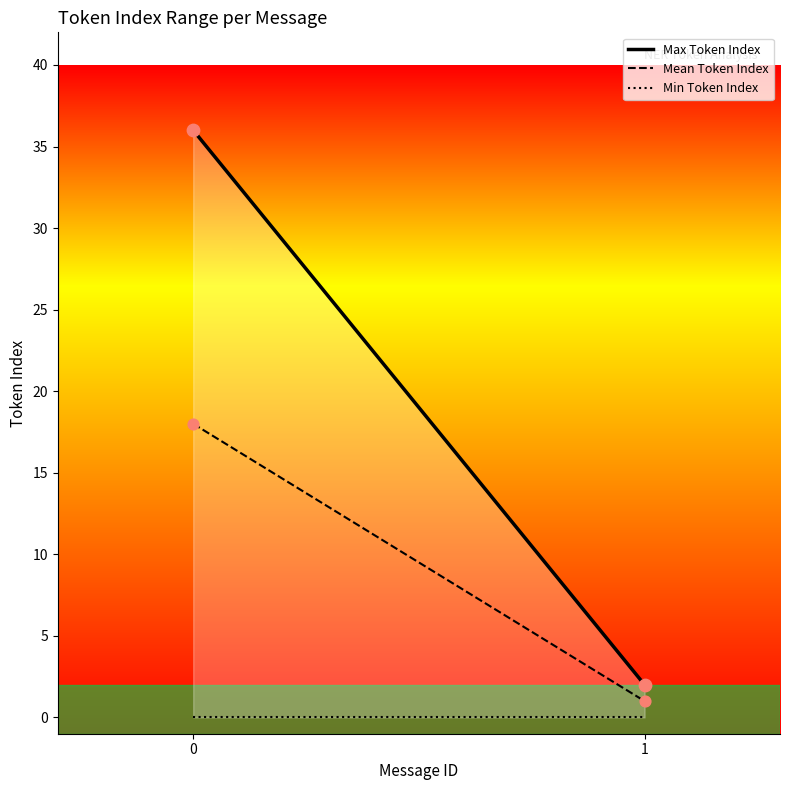

Which series contains the highest Y value?

Max Token Index